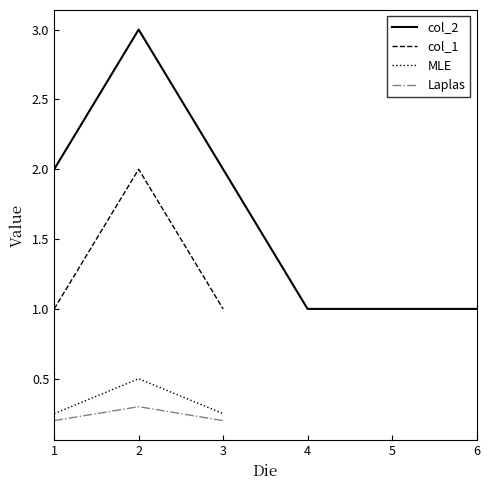

At which label is Laplas closest to 0?

1